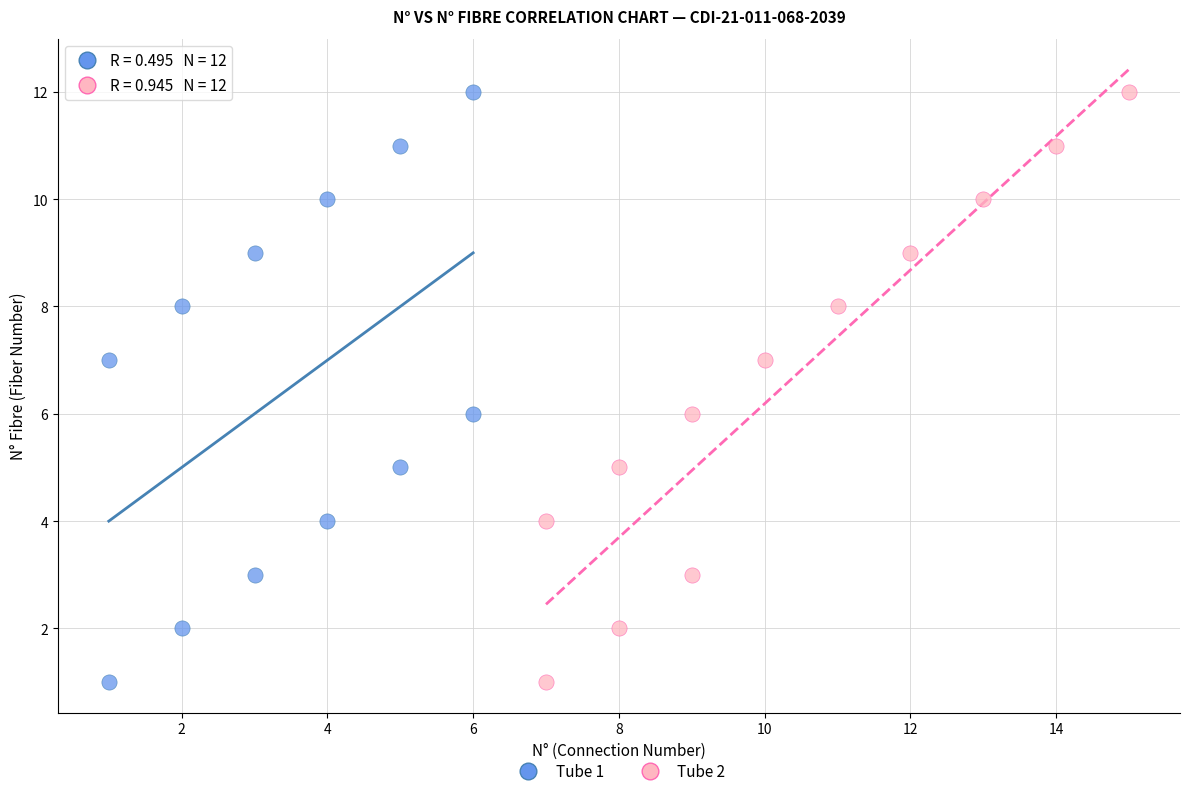

What are all the series names shown in the legend?

Tube 1, Tube 2